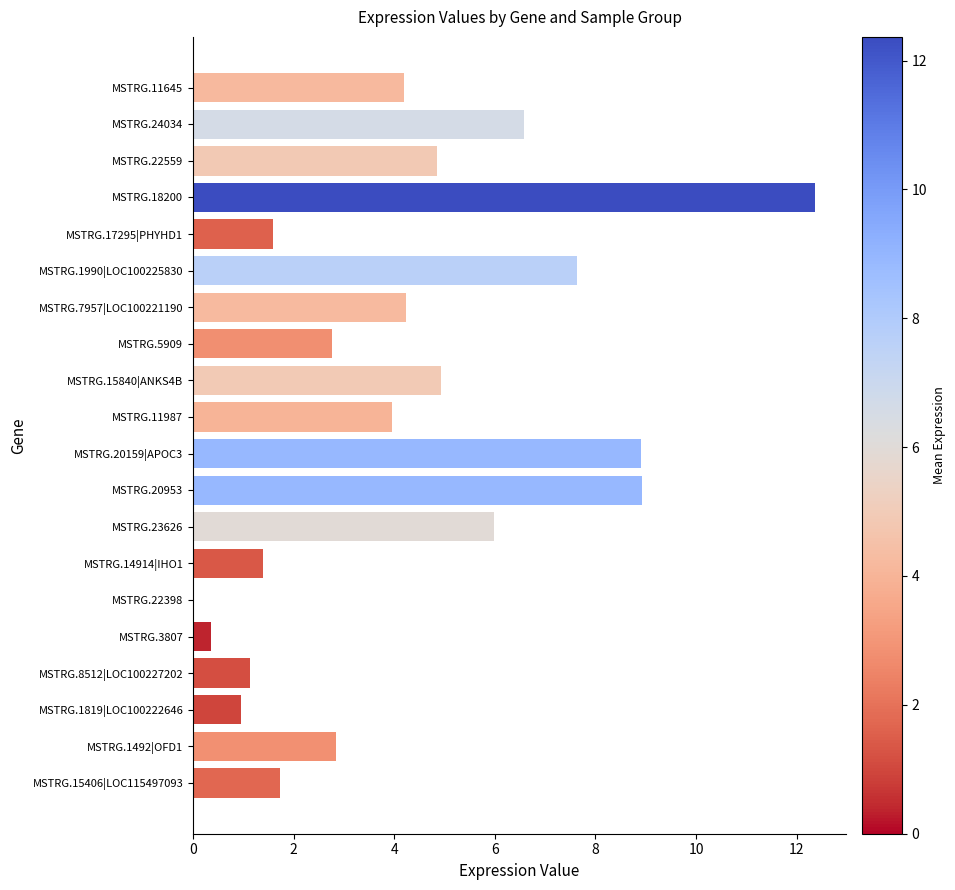

What is the greatest value displayed?

12.4